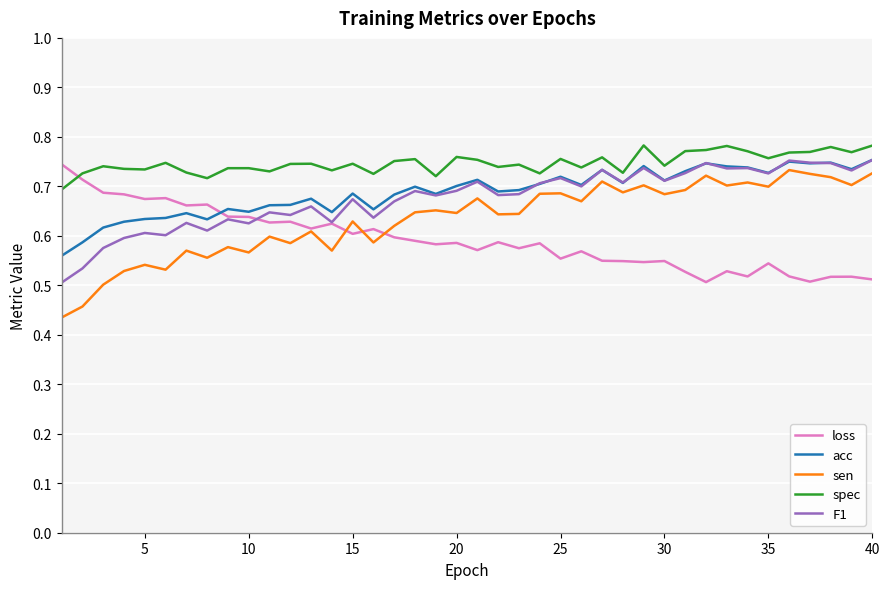

Which series has the widest spread of values?

sen